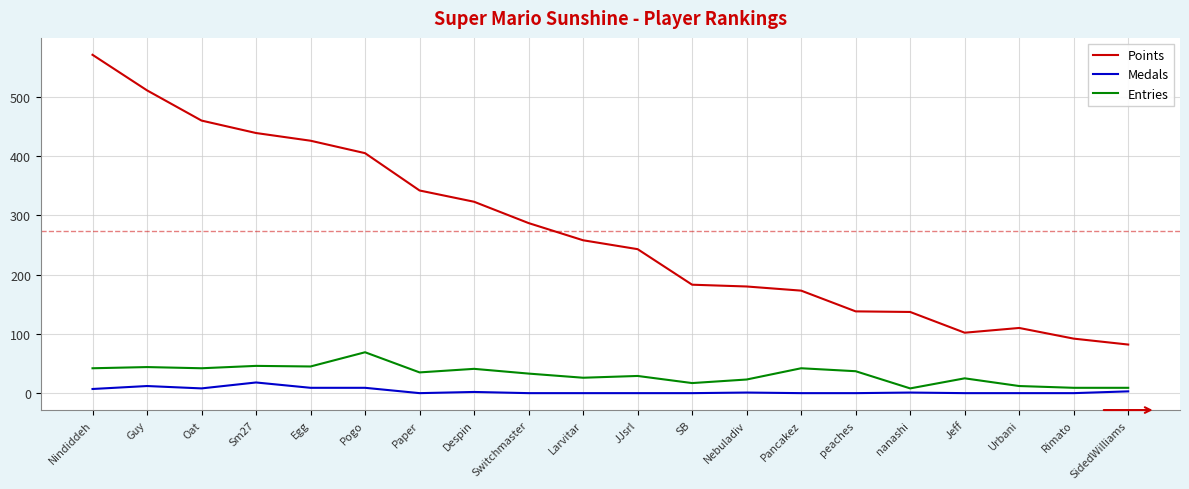

How many data points in Medals are less than 1?

10